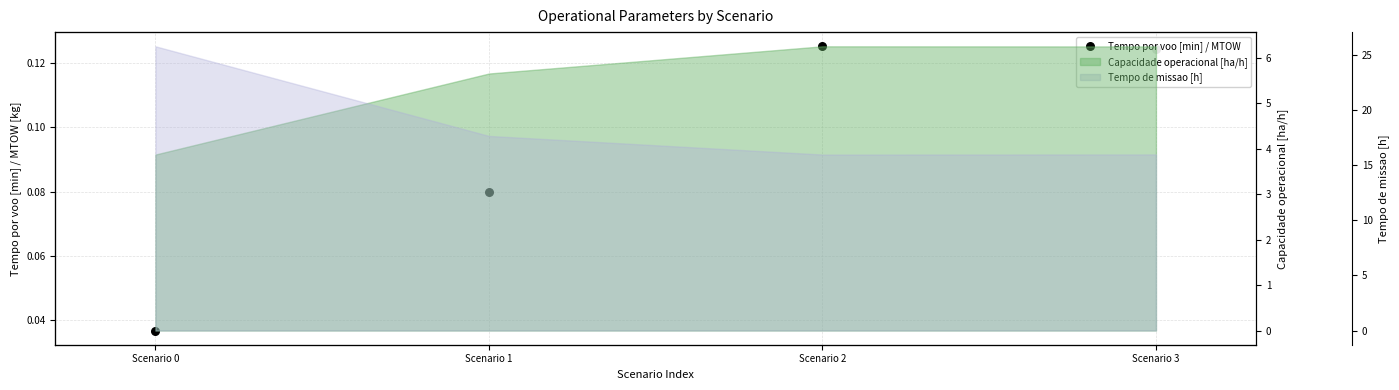

Between Scenario 3 and Scenario 0, which is larger?

Scenario 3